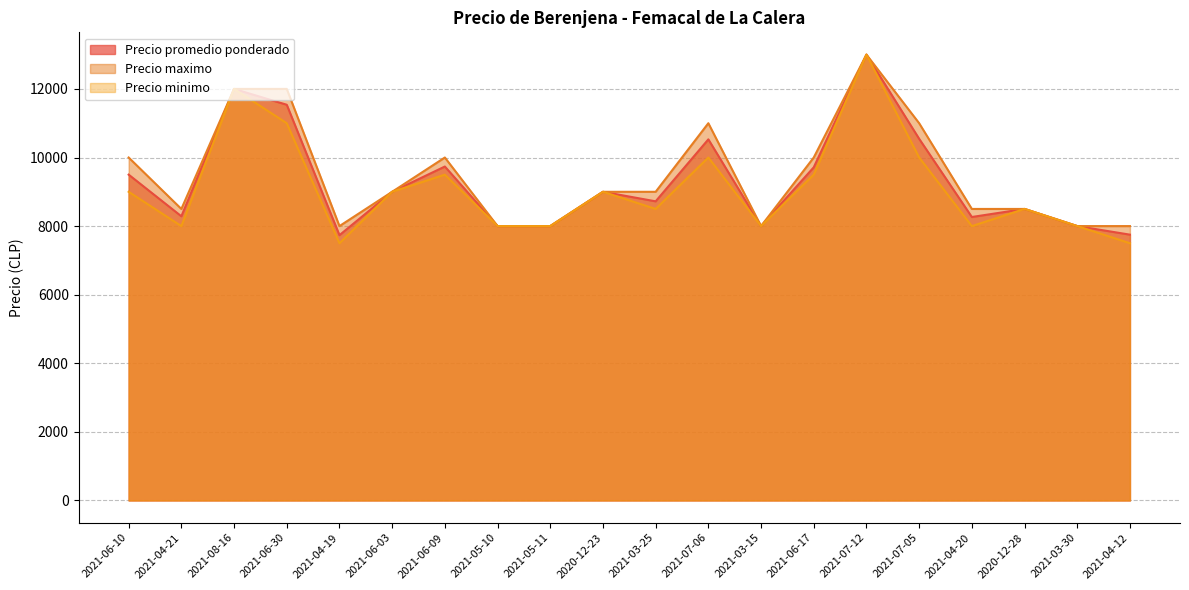

How many interior local valleys does the Precio promedio ponderado series have?

5